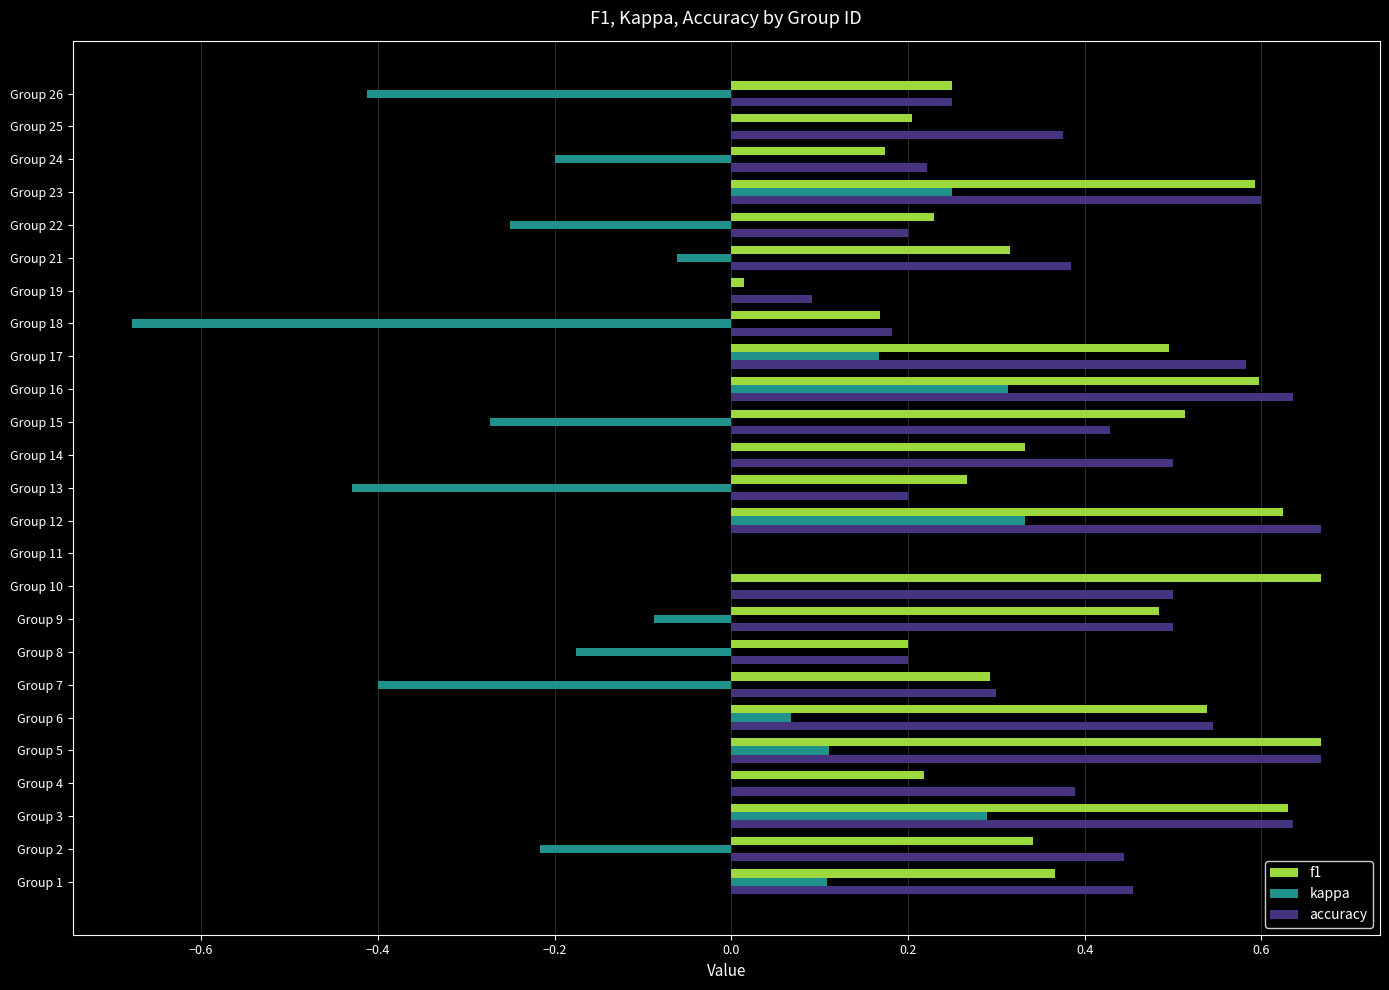

What is the total value across all series at Group 3?

1.6